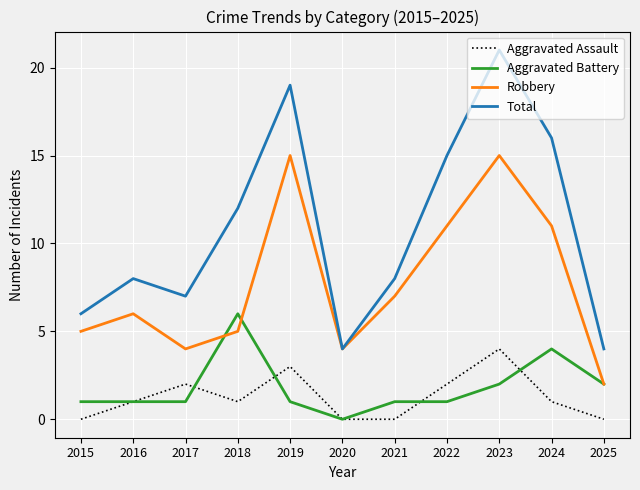

The value of Total at 2019 is 19. True or false?

True